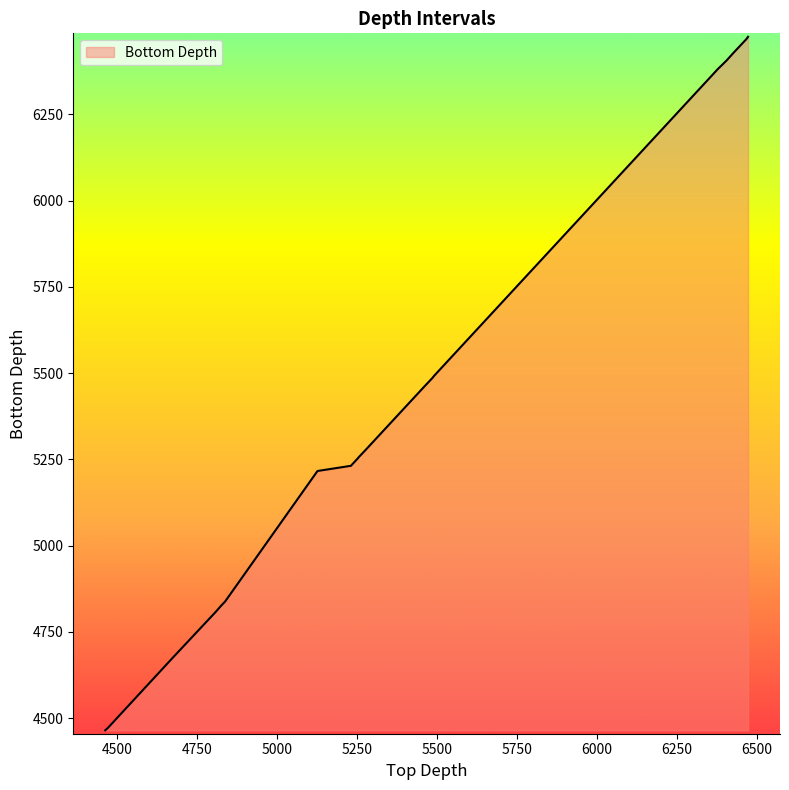

What is the smallest value displayed?

4465.0